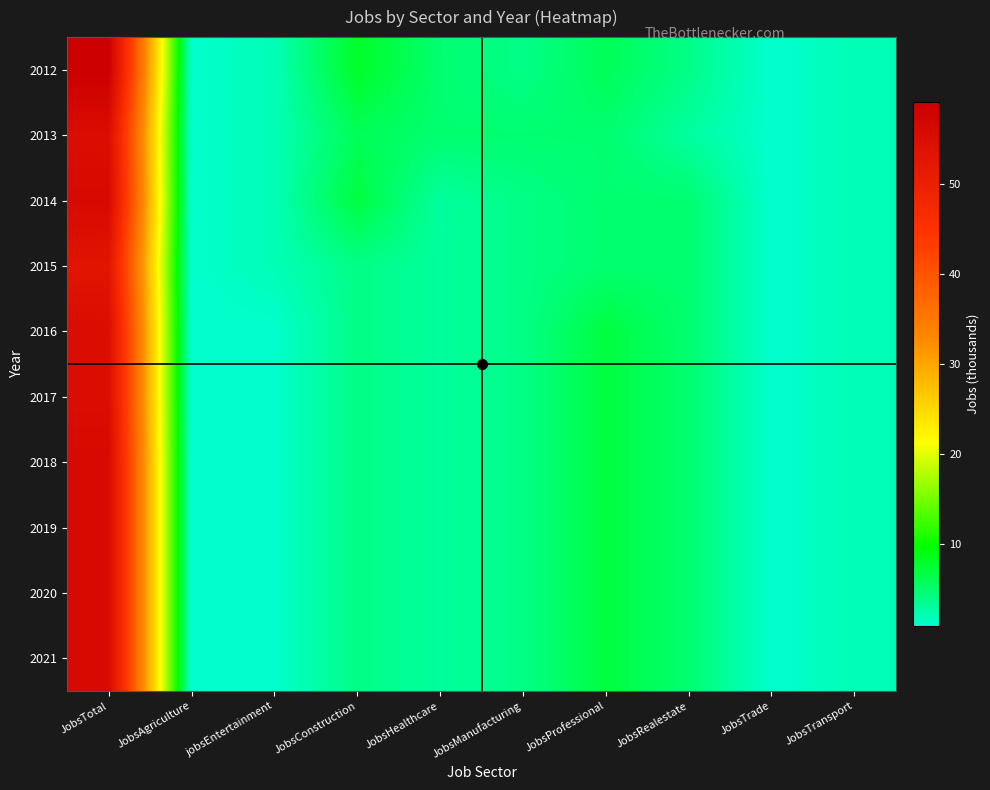

How many series are shown in this chart?

10